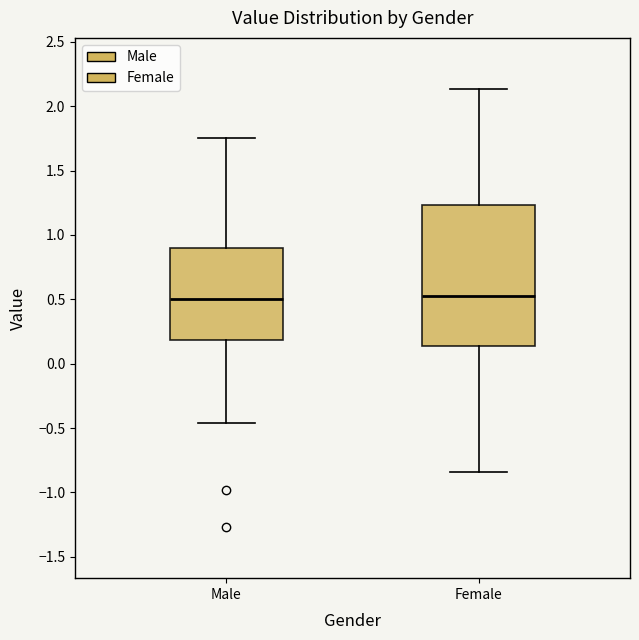

Reading left to right, read every box against the y-axis: the position of its median line, the range the box covers, and the ends of its whiskers. The values are not printed on the chart, so give them approximately, as read against the axis.

Male: median 0.50, box 0.20 to 0.90, whiskers -0.45 to 1.75
Female: median 0.55, box 0.15 to 1.25, whiskers -0.85 to 2.15